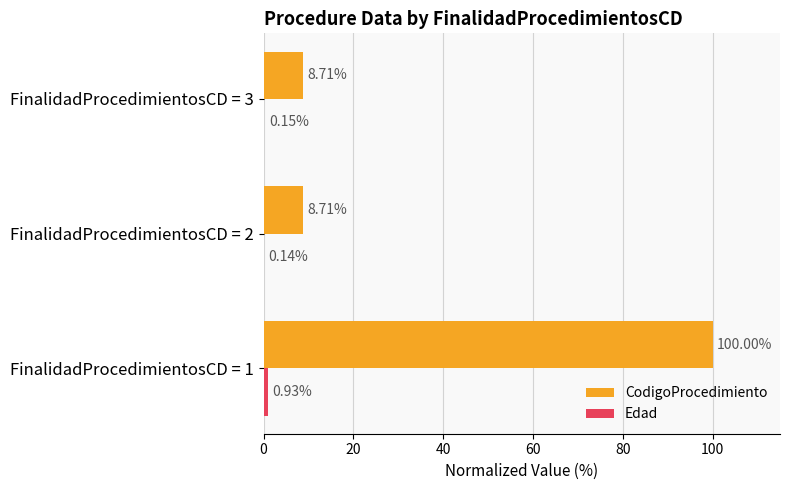

Which series changed the most between FinalidadProcedimientosCD = 1 and FinalidadProcedimientosCD = 3?

CodigoProcedimiento